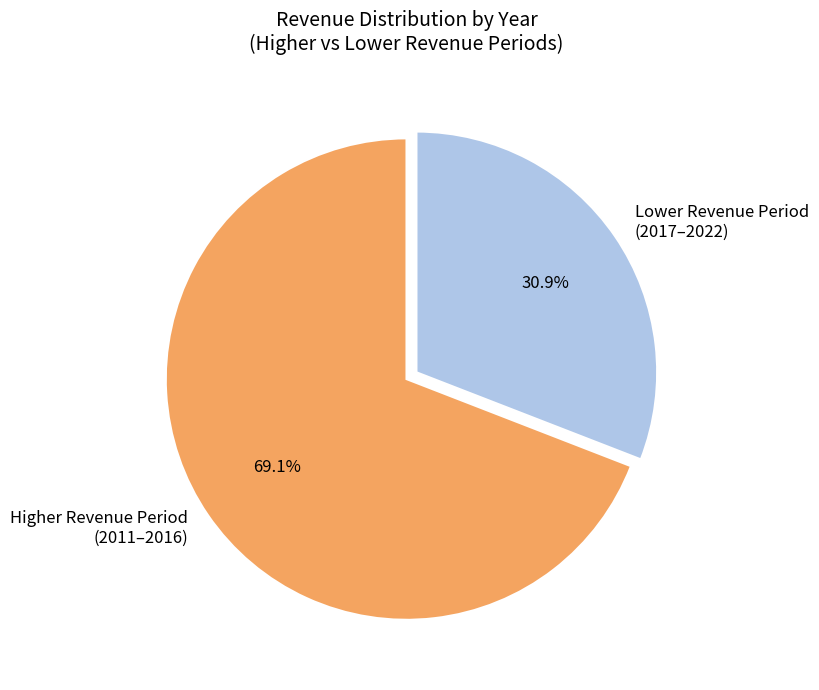

Which slice is the largest?

Higher Revenue Period (2011–2016)